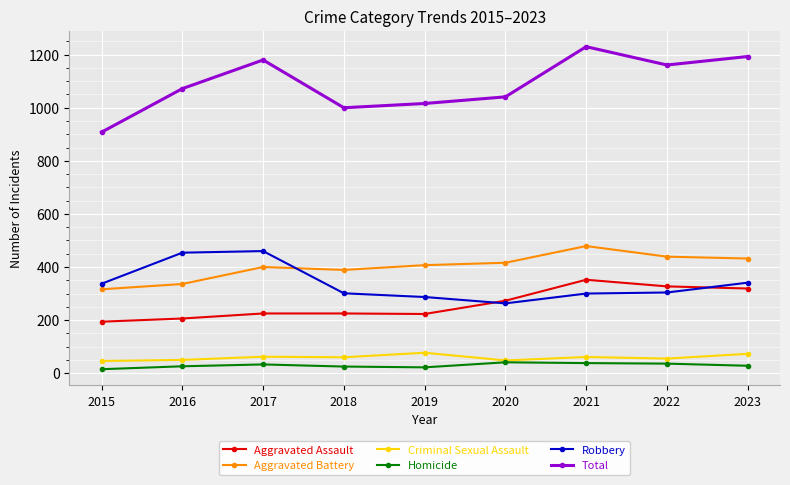

True or false: Aggravated Assault and Criminal Sexual Assault cross at least once.

False